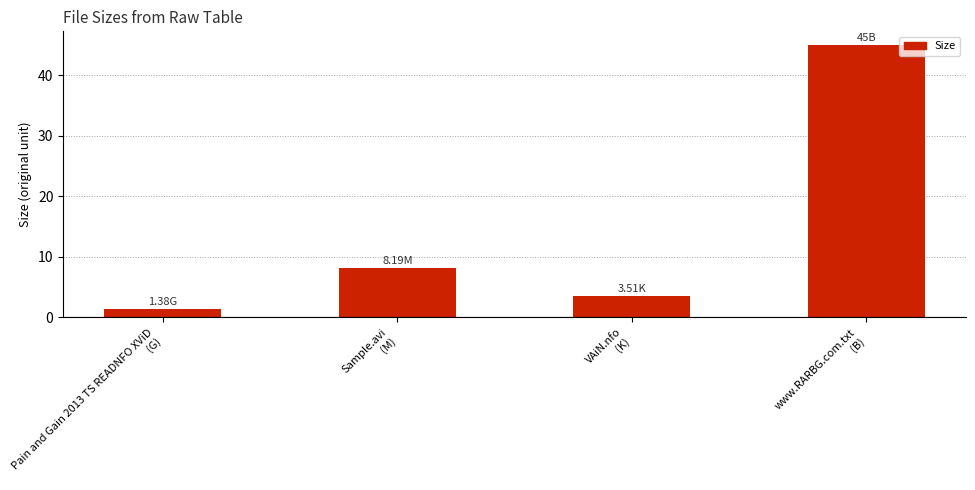

What position from the right is Sample.avi
(M)?

3